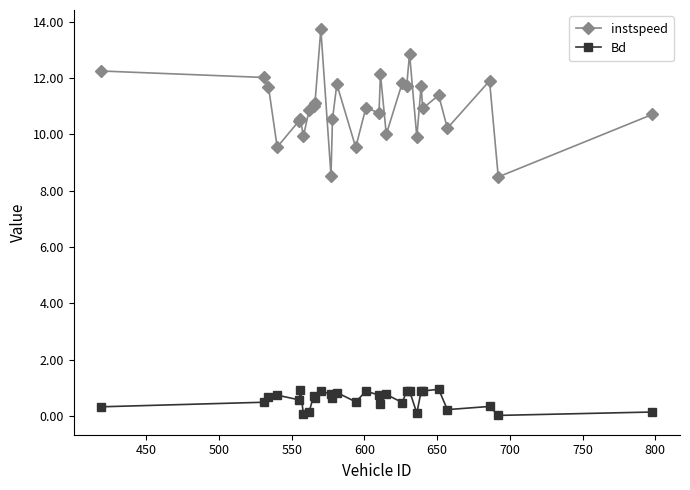

What are all the series names shown in the legend?

instspeed, Bd